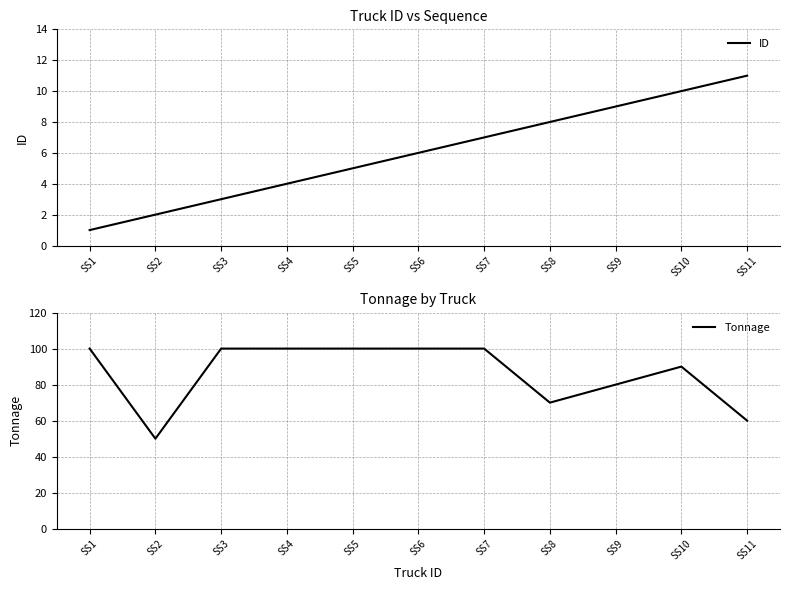

True or false: Tonnage and ID intersect in this chart.

False